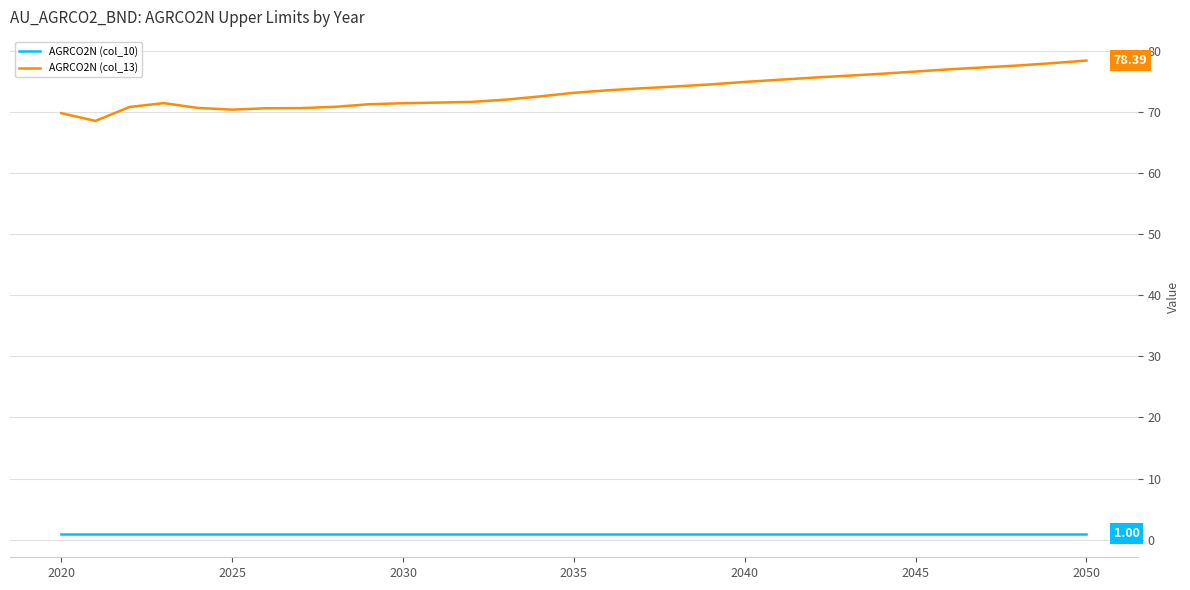

True or false: AGRCO2N (col_10) and AGRCO2N (col_13) cross at least once.

False